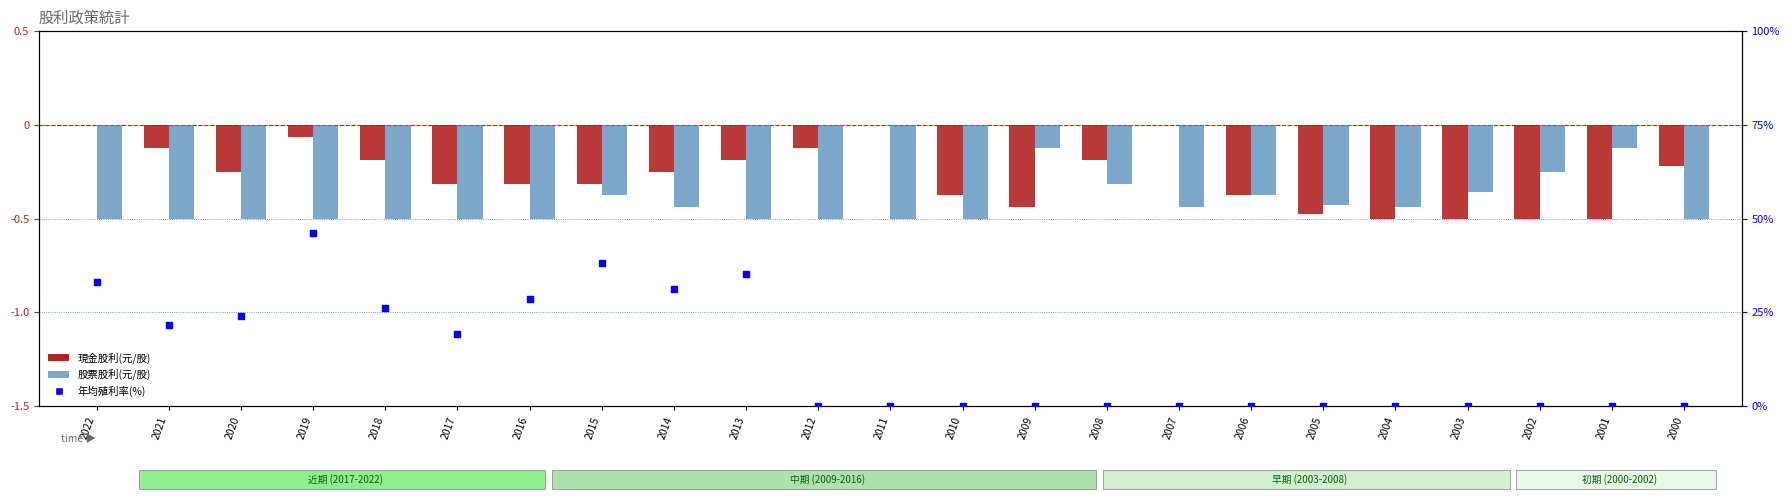

Is the value of 股票股利(元/股) at 2003 greater than the value of 年均殖利率(%) at 2017?

No